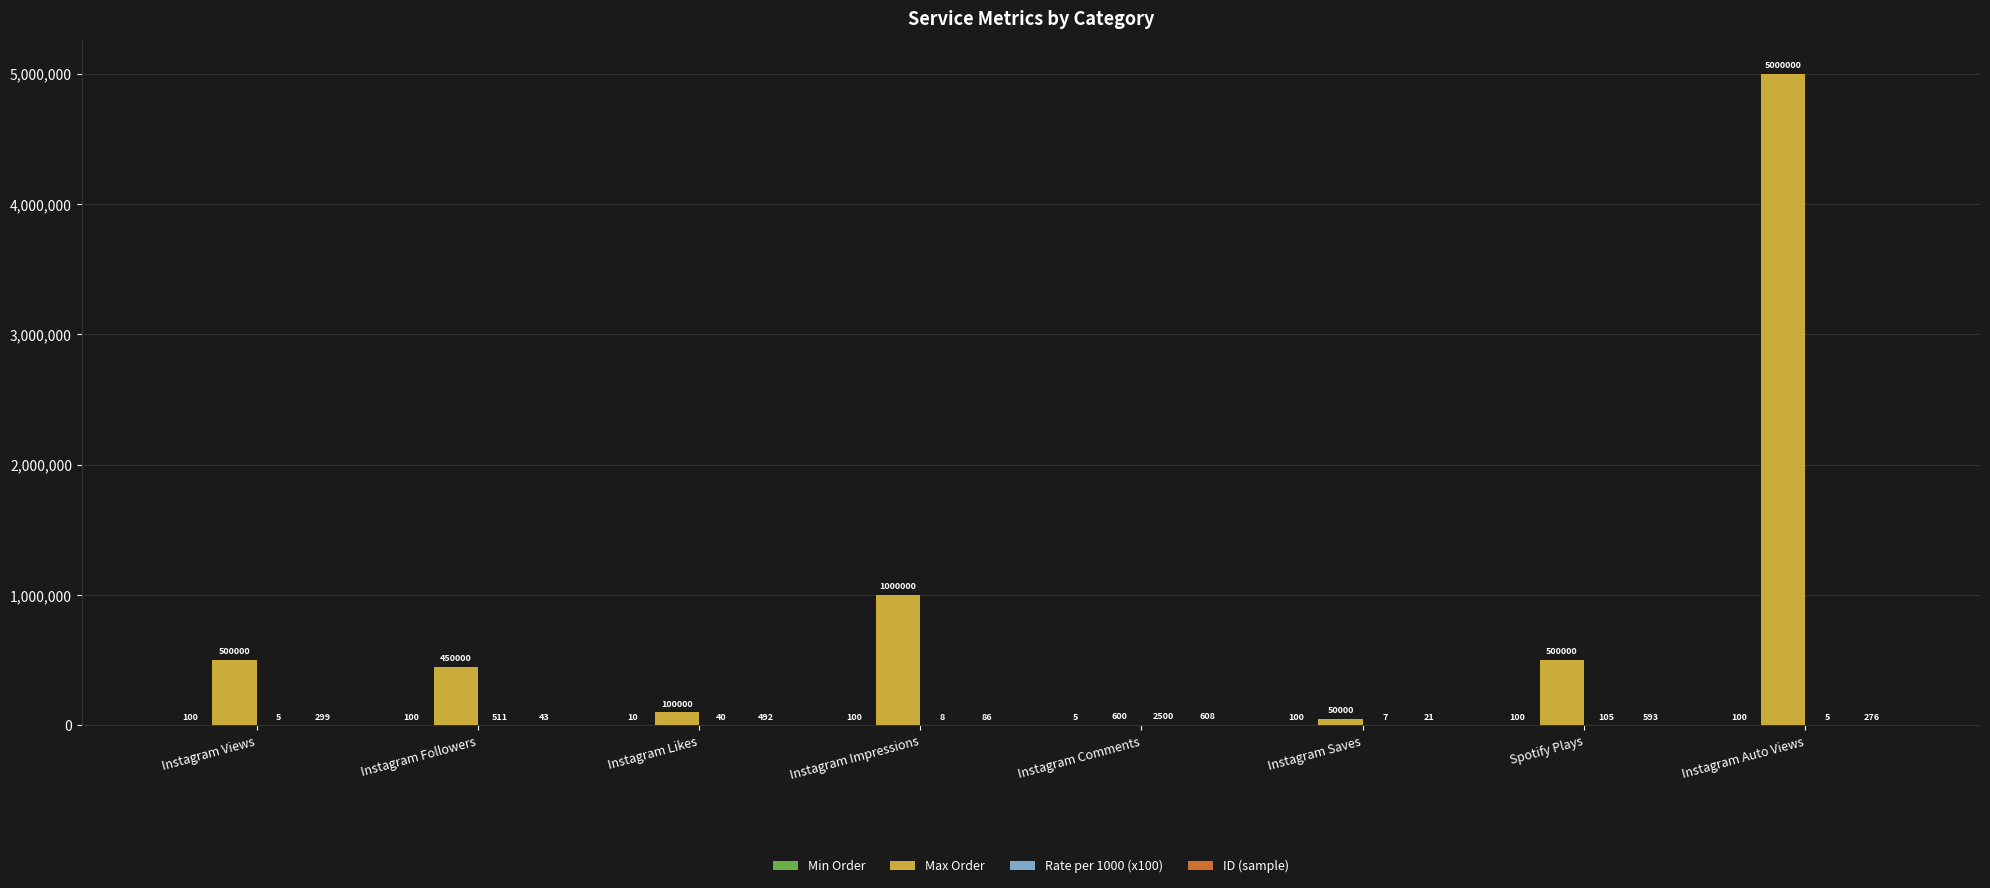

Are the bars grouped side by side (vs. stacked)?

Yes